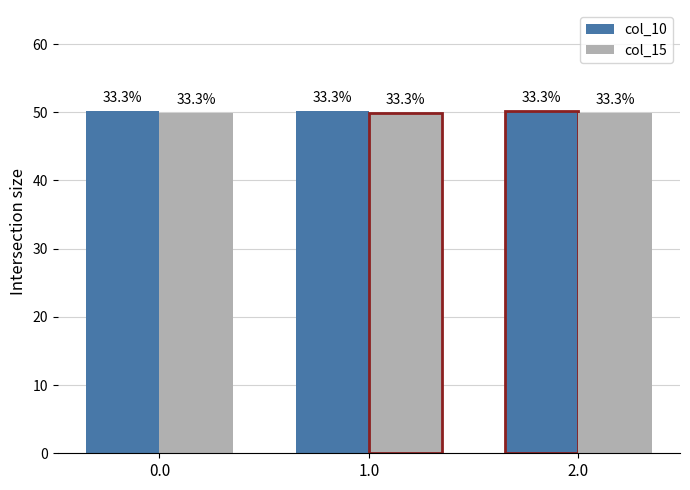

At 1.0, list the series in order from smallest to largest.

col_15, col_10